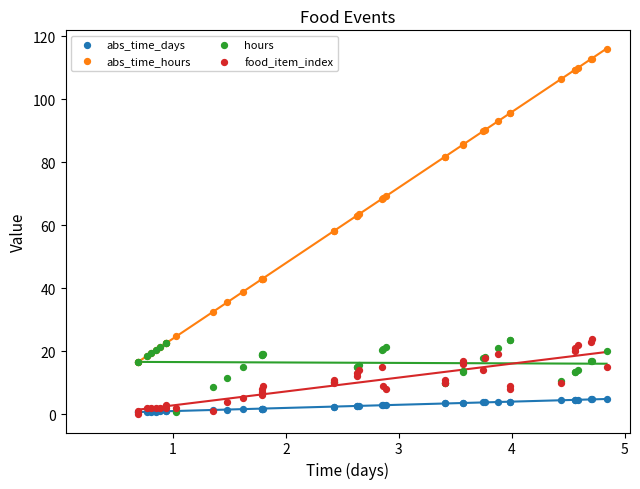

Which series contains the lowest Y value?

food_item_index